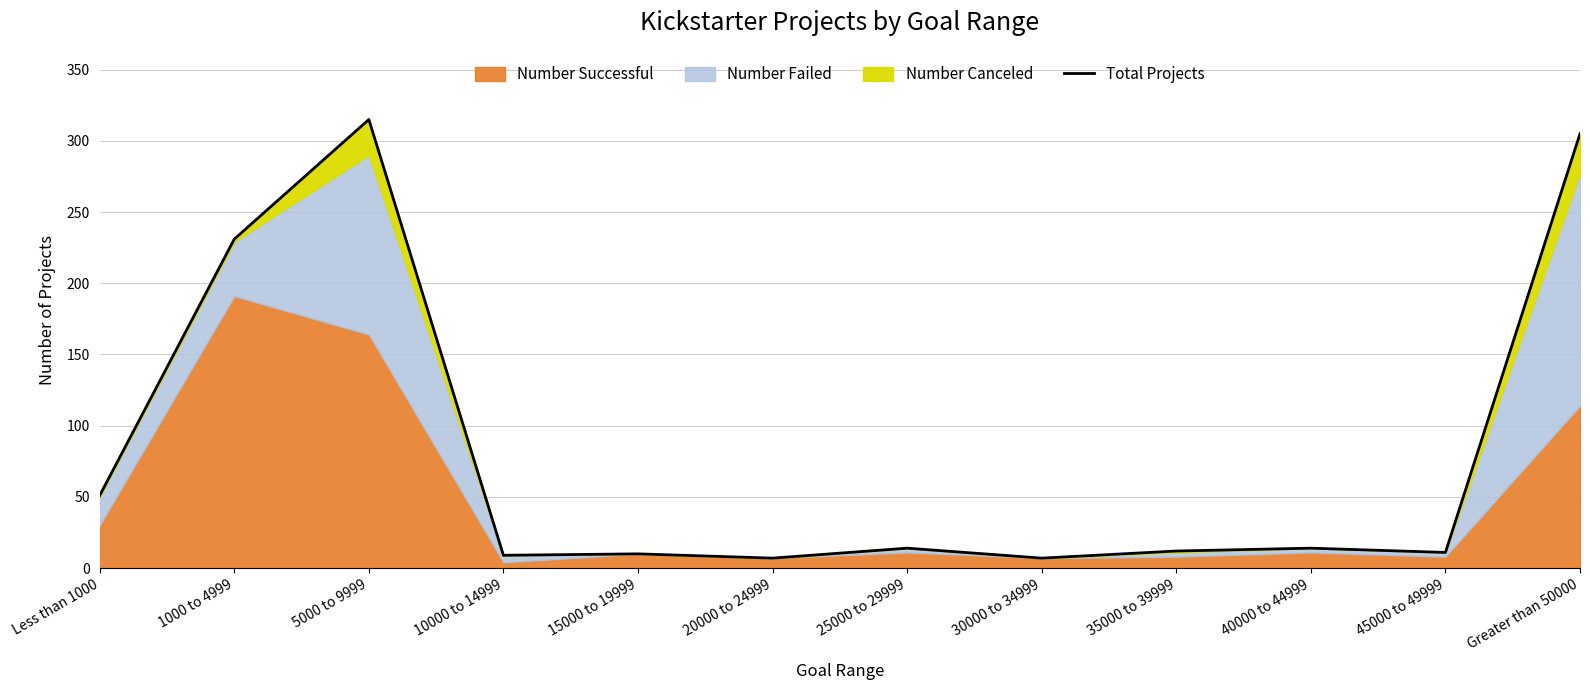

Rank the categories by value from highest to lowest.

5000 to 9999, Greater than 50000, 1000 to 4999, Less than 1000, 25000 to 29999, 40000 to 44999, 35000 to 39999, 45000 to 49999, 15000 to 19999, 10000 to 14999, 20000 to 24999, 30000 to 34999